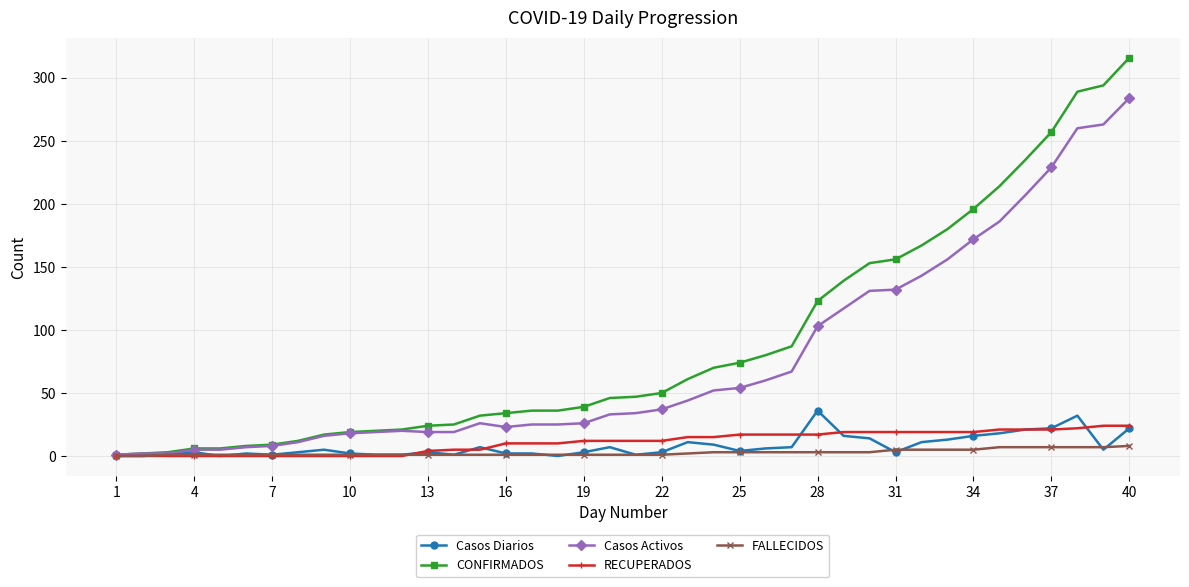

True or false: Casos Diarios has more than 2 points higher than both neighbors.

True